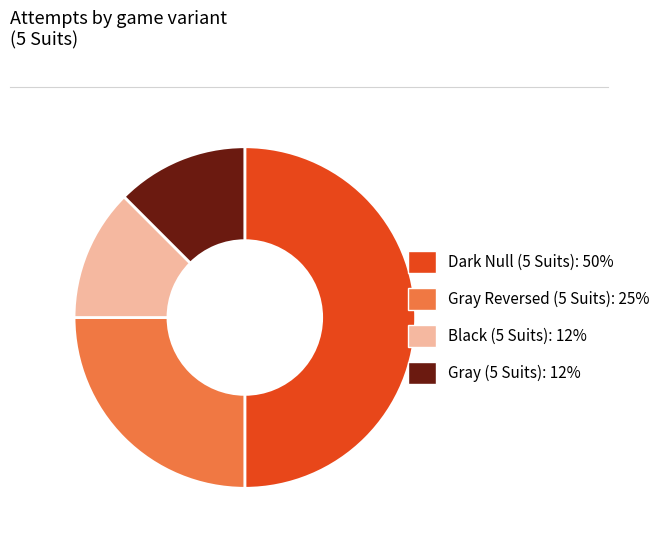

Between Dark Null (5 Suits): 50% and Gray Reversed (5 Suits): 25%, which is larger?

Dark Null (5 Suits): 50%